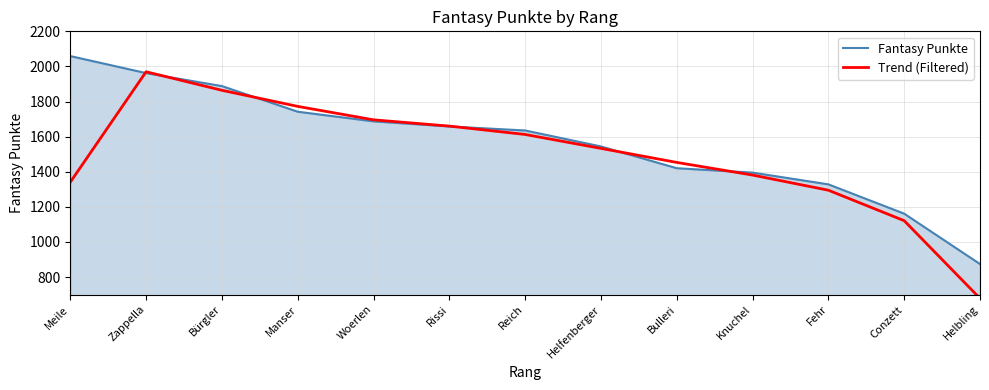

Reading right to left, list all the values displayed in this chart.

Fantasy Punkte: Helbling=874.0	Conzett=1161.0	Fehr=1328.0	Knuchel=1395.0	Bulleri=1420.0	Helfenberger=1544.0	Reich=1635.0	Rissi=1658.0	Woerlen=1687.0	Manser=1742.0	Bürgler=1888.0	Zappella=1962.0	Meile=2059.0
Trend (Filtered): Helbling=678.3	Conzett=1121.0	Fehr=1294.7	Knuchel=1381.0	Bulleri=1453.0	Helfenberger=1533.0	Reich=1612.3	Rissi=1660.0	Woerlen=1695.7	Manser=1772.3	Bürgler=1864.0	Zappella=1969.7	Meile=1340.3